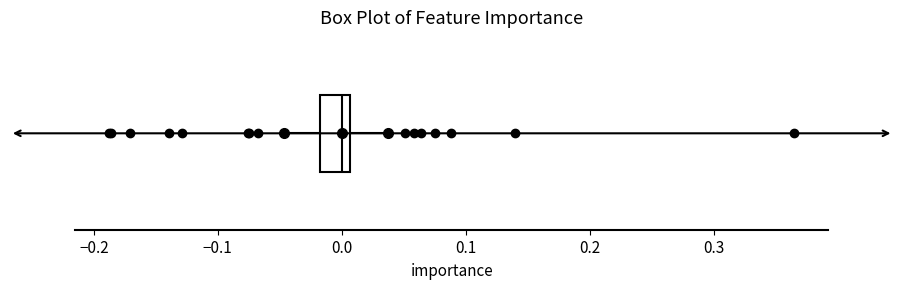

Transcribe this box plot: give where the median line is, the range the box spans, and where the two whiskers end, as read against the x-axis. The values are not printed on the chart, so give them approximately, as read against the axis.

median 0.00, box -0.02 to 0.01, whiskers -0.05 to 0.04